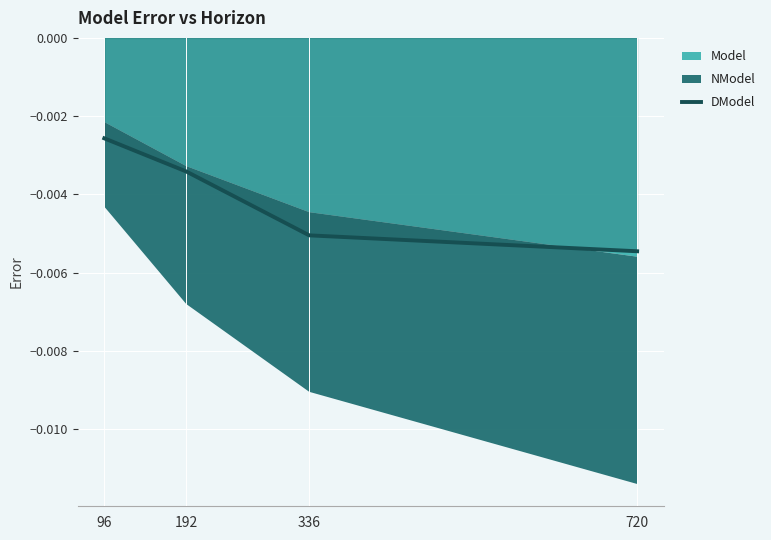

The value at 192 is -0.0. True or false?

True